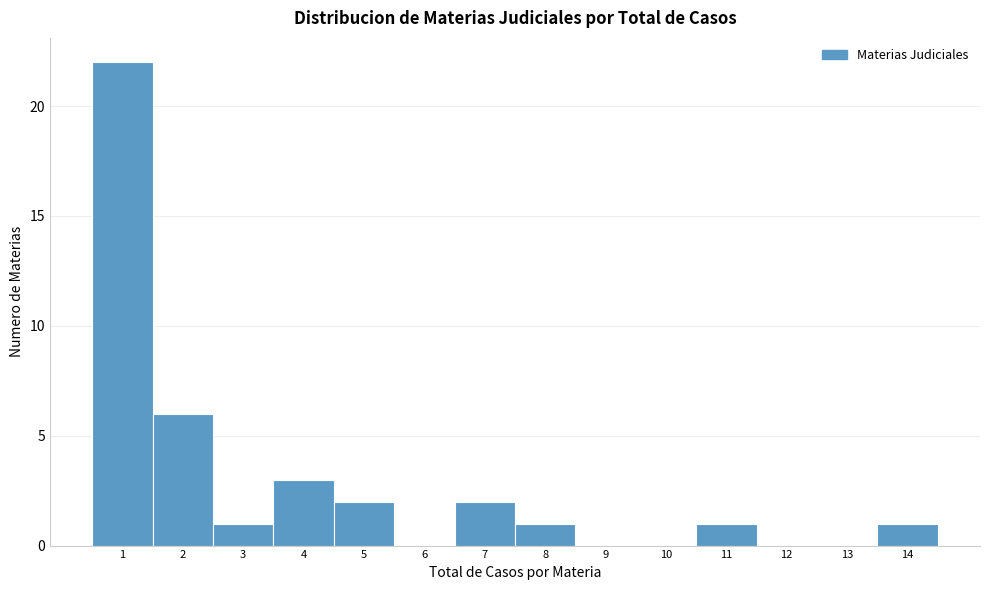

Over which range of the x-axis is the bar tallest?

0.5 to 1.5